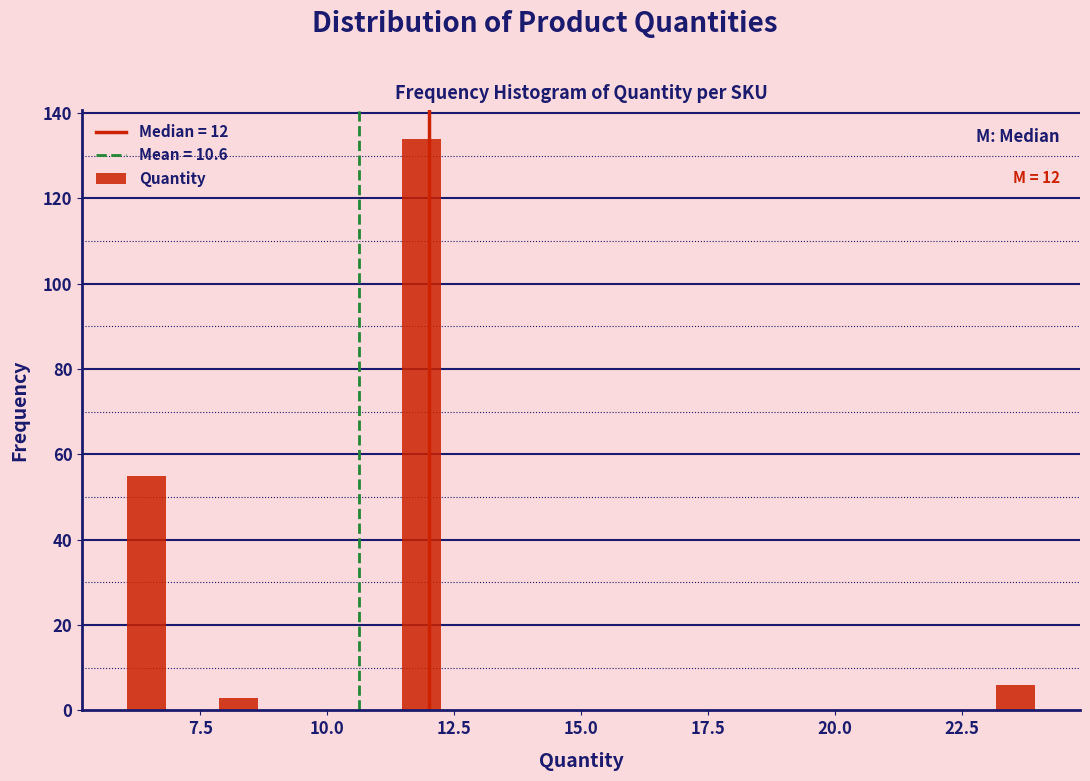

Around what value on the x-axis is the tallest bar? Give the approximate position of its centre, as read against the axis.

12.0